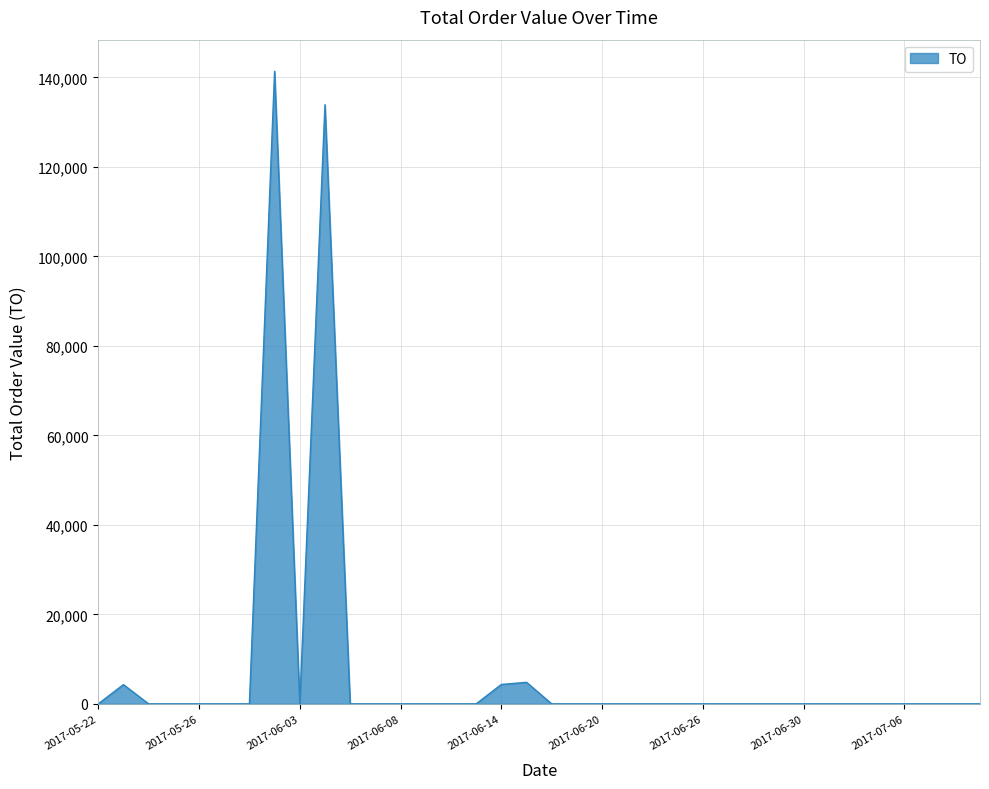

What is the difference between the maximum and minimum values?

141370